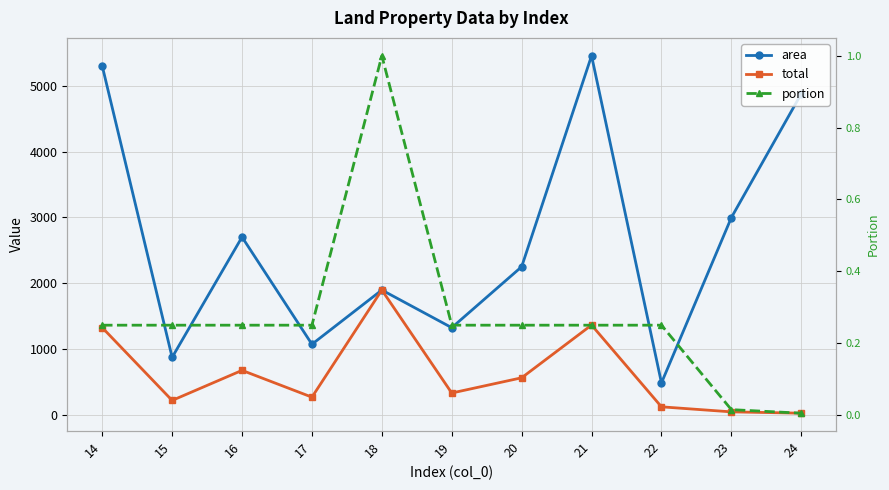

List the series in order of their peak value, highest first.

area, total, portion